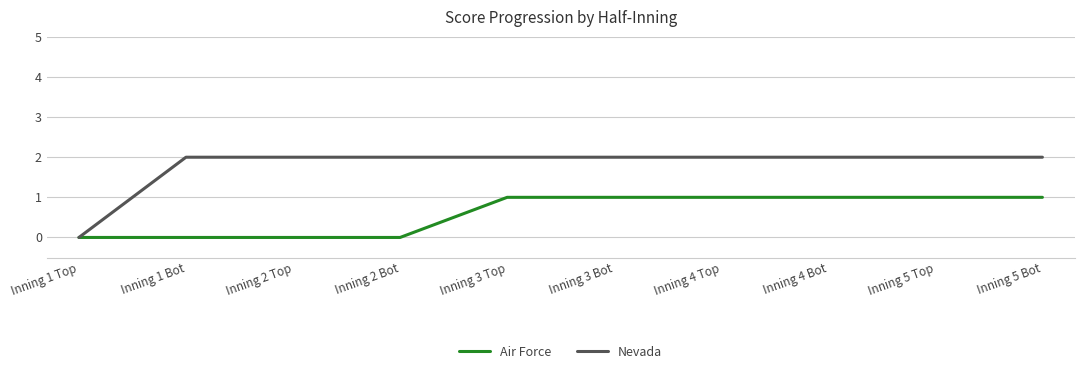

List the series in order of their peak value, lowest first.

Air Force, Nevada